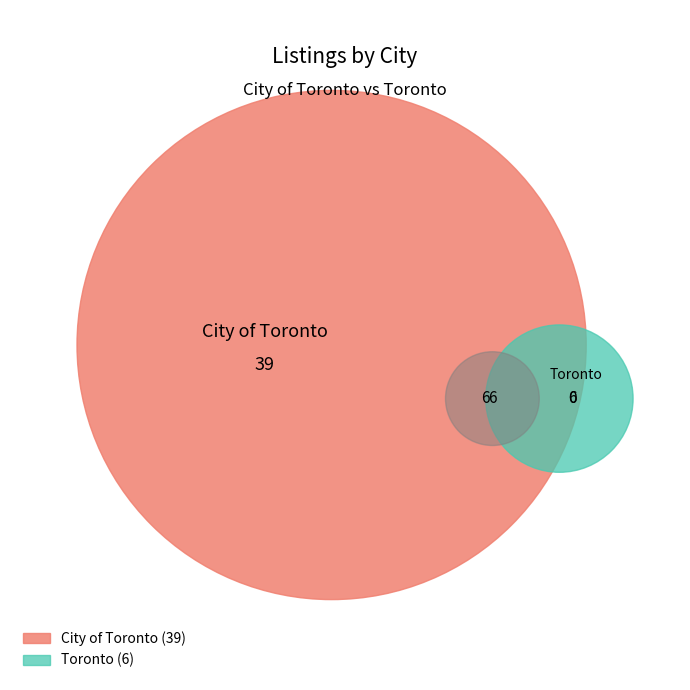

Is it true that City of Toronto is 72% of the pie?

False